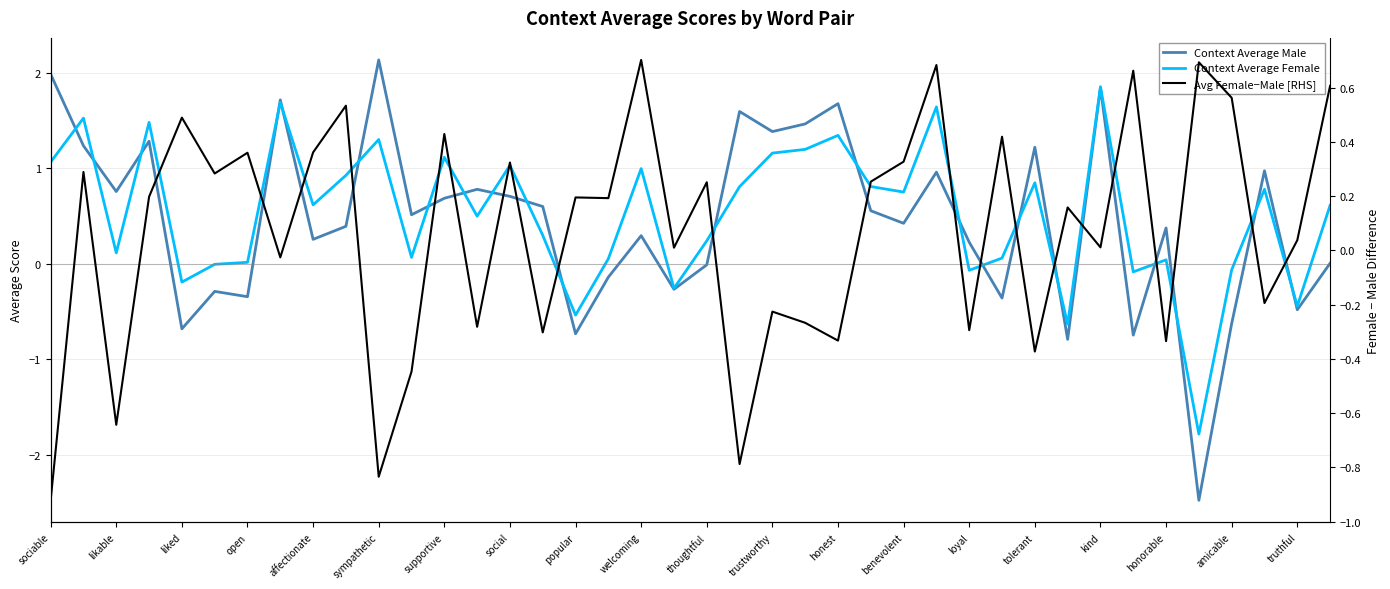

How many values in Avg Female−Male [RHS] are below zero?

15